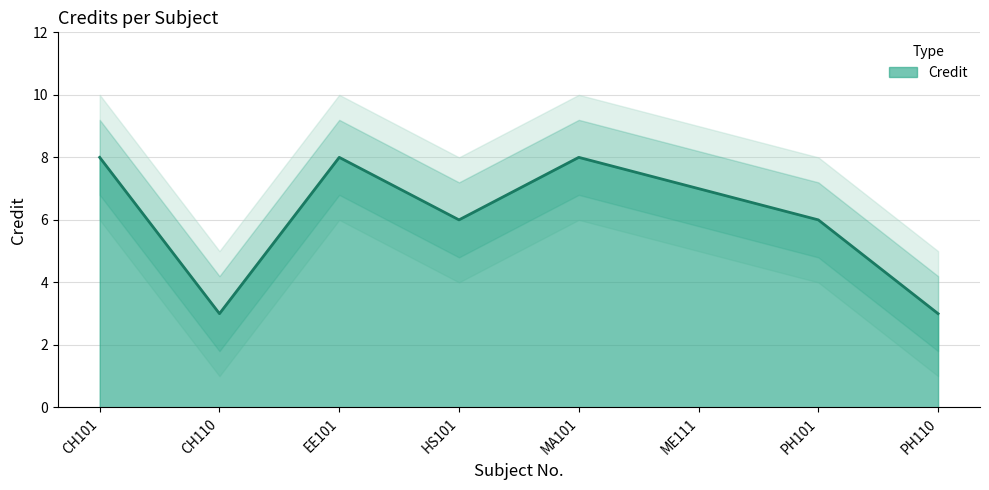

What is the value of the 1st point from the left?

8